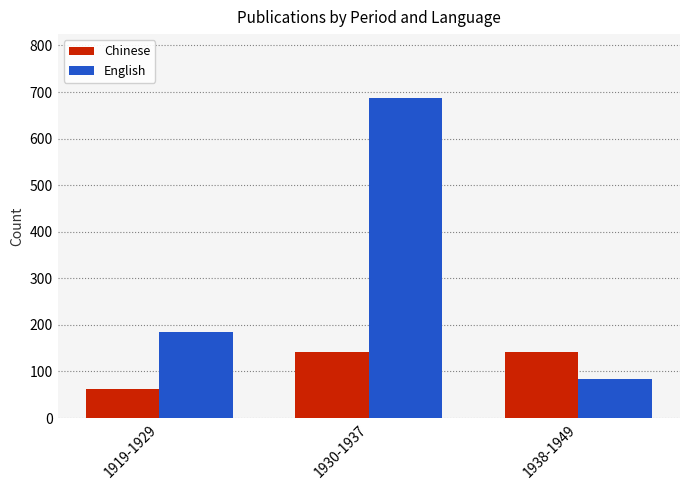

Rank the categories by English value from highest to lowest.

1930-1937, 1919-1929, 1938-1949